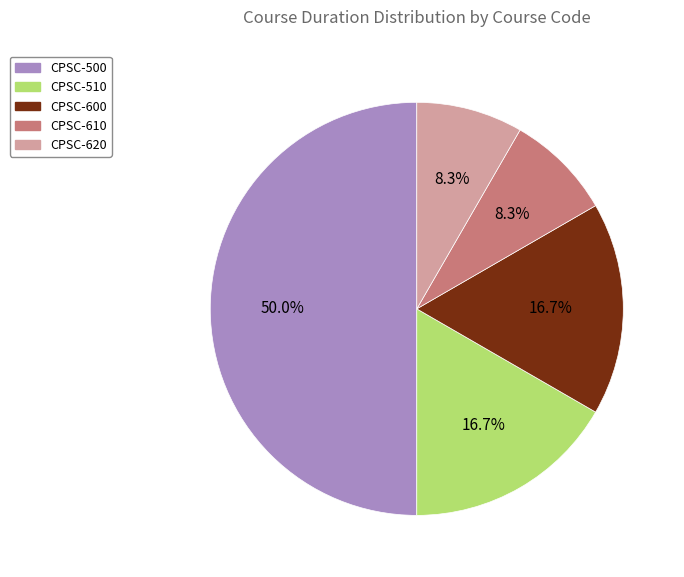

Which category has the biggest portion of the pie?

CPSC-500